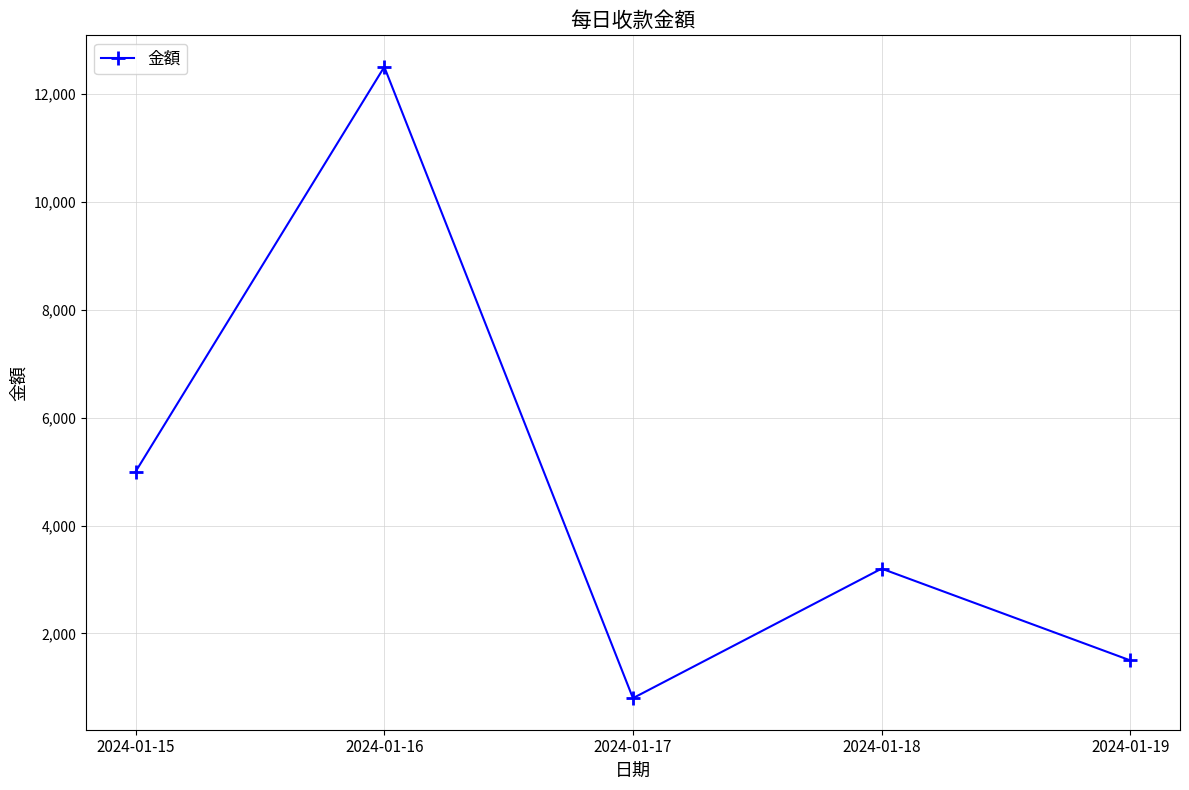

True or false: the data shows 12500.5 at 2024-01-16.

True